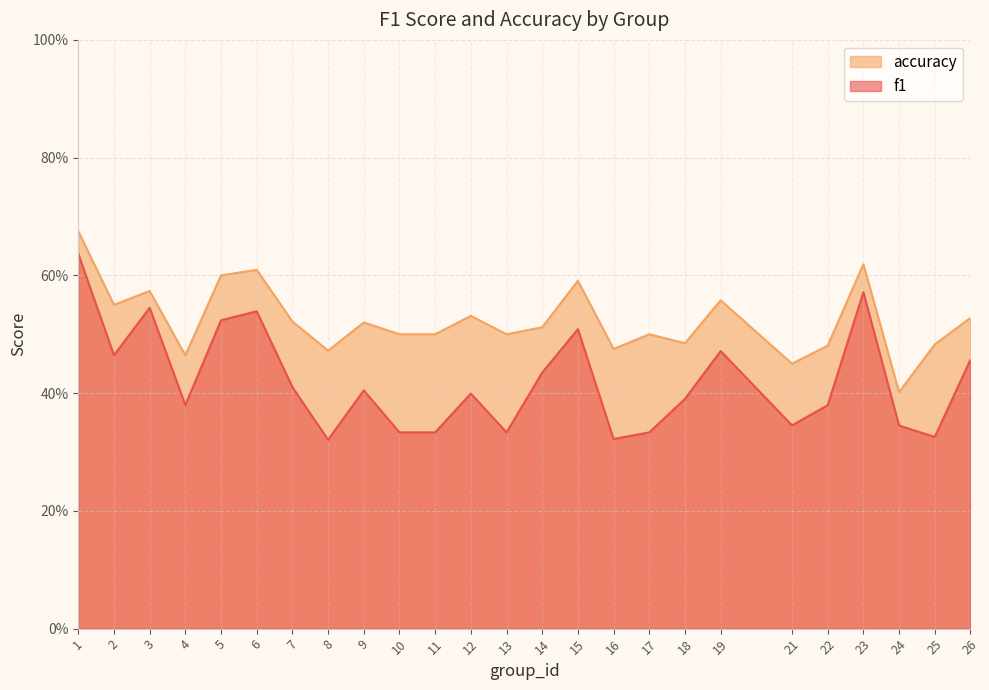

What is the difference between the second highest and second lowest values in the f1 series?

0.2